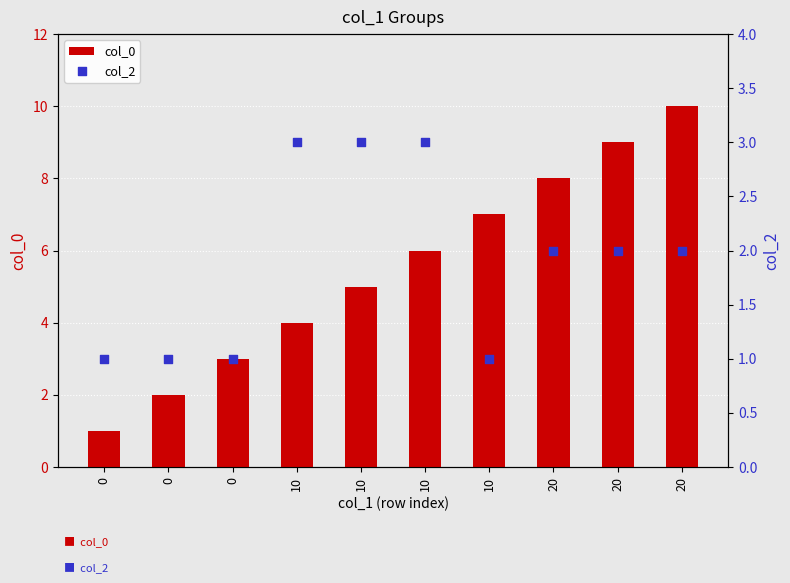

Which series has the largest Y range (max minus min)?

col_0